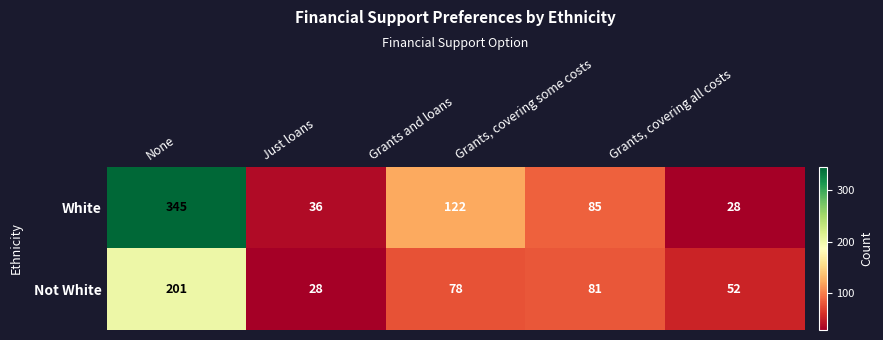

Reading left to right, list all the values displayed in this chart.

White: 345	36	122	85	28
Not White: 201	28	78	81	52